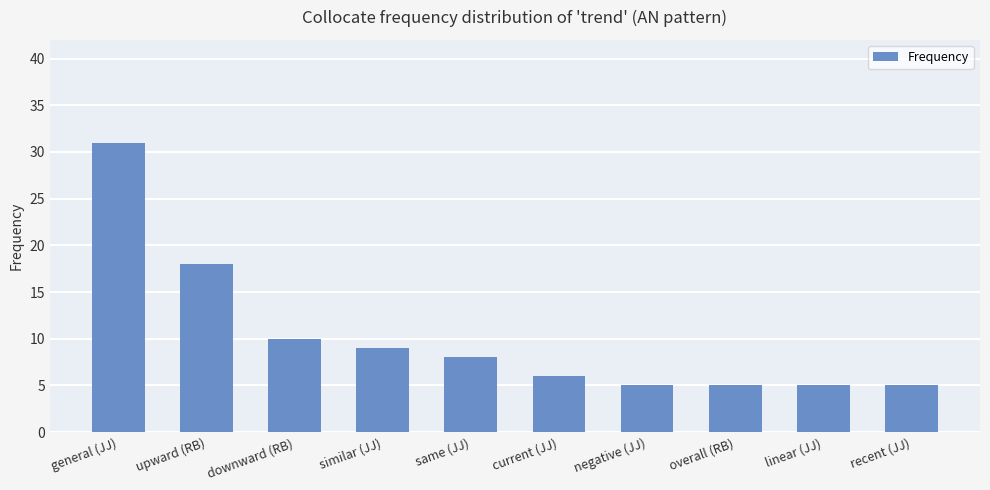

What is the greatest value displayed?

31